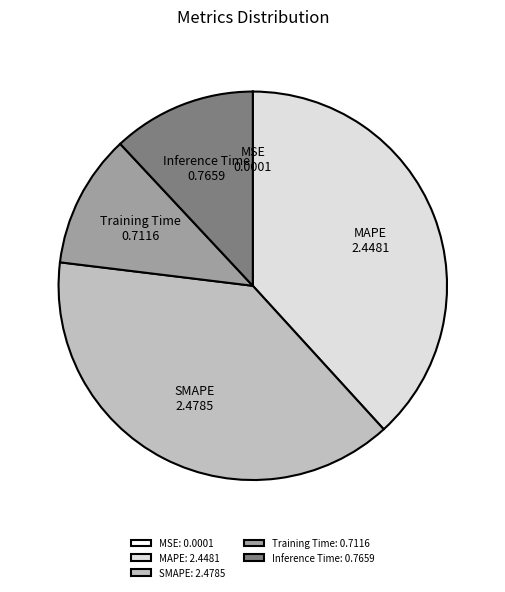

Is there a majority slice in this chart?

No